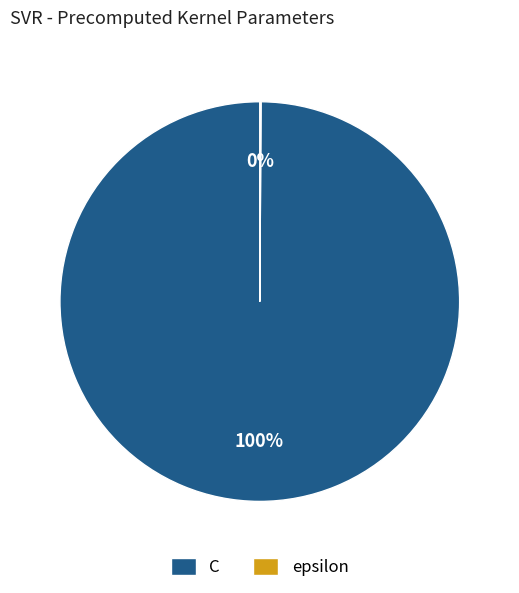

To the nearest percent, what is the average slice percentage?

50%